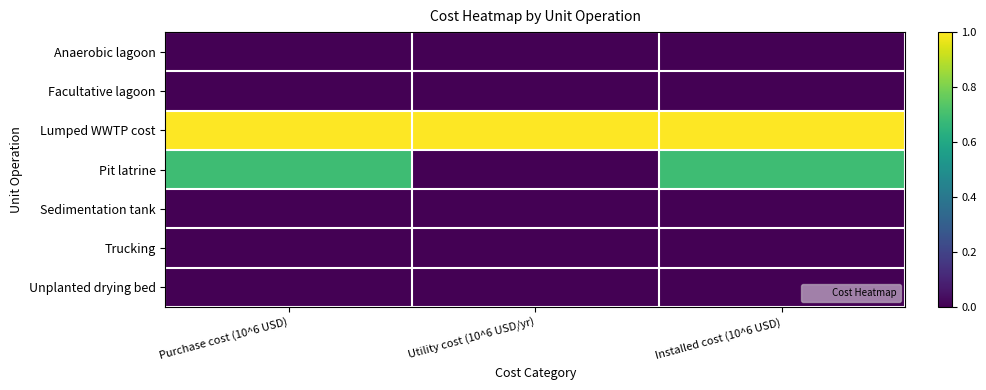

Which series has the widest spread of values?

Pit latrine